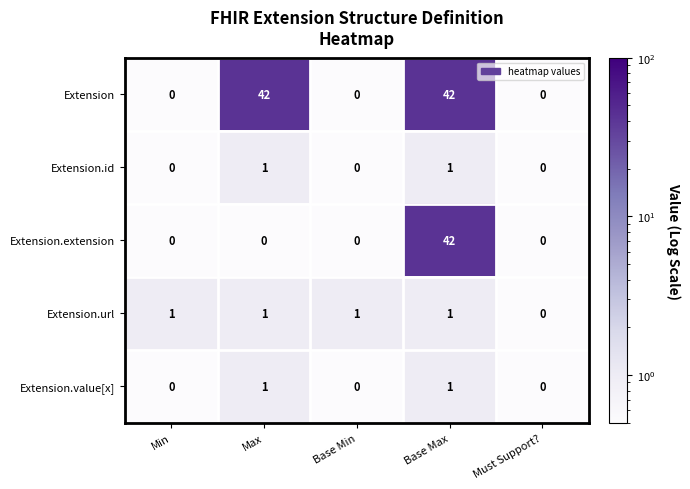

What is the maximum value shown in the chart?

42